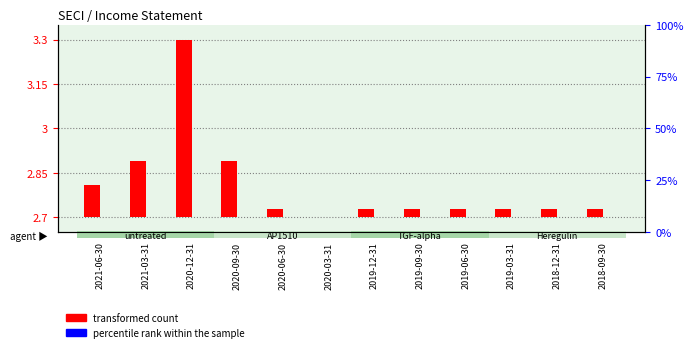

Between 2020-12-31 and 2019-06-30, which is larger?

2020-12-31